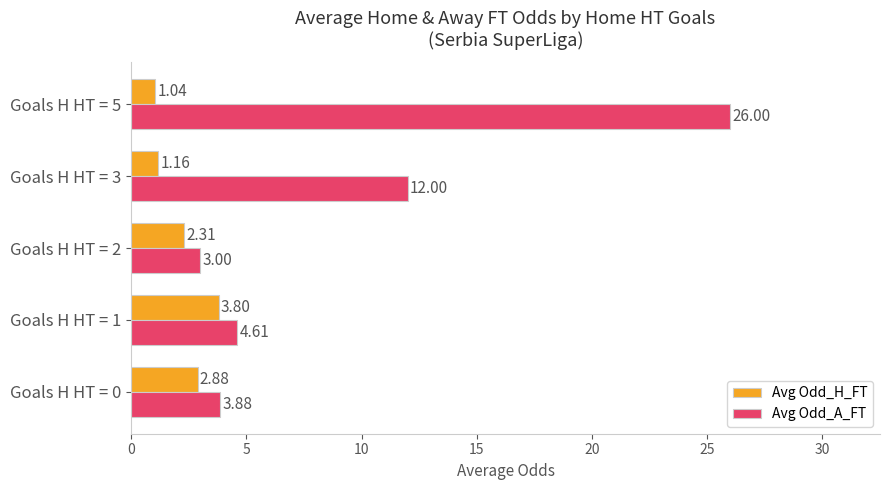

At which category is the sum across all series the highest?

Goals H HT = 5